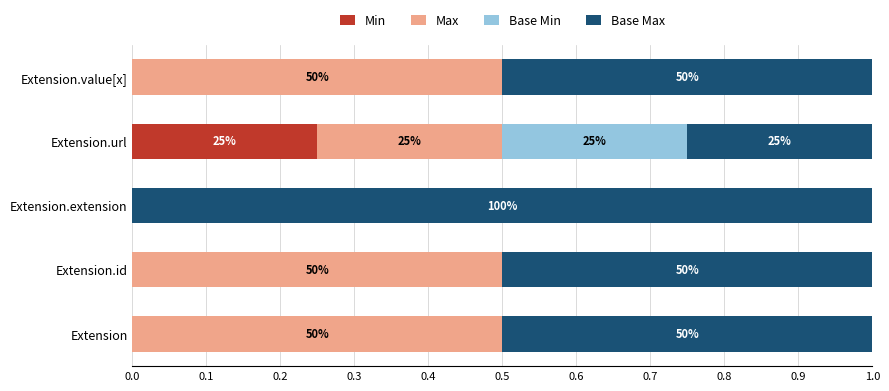

What is the value of the Base Max bar at the 3rd from the left?

1.0